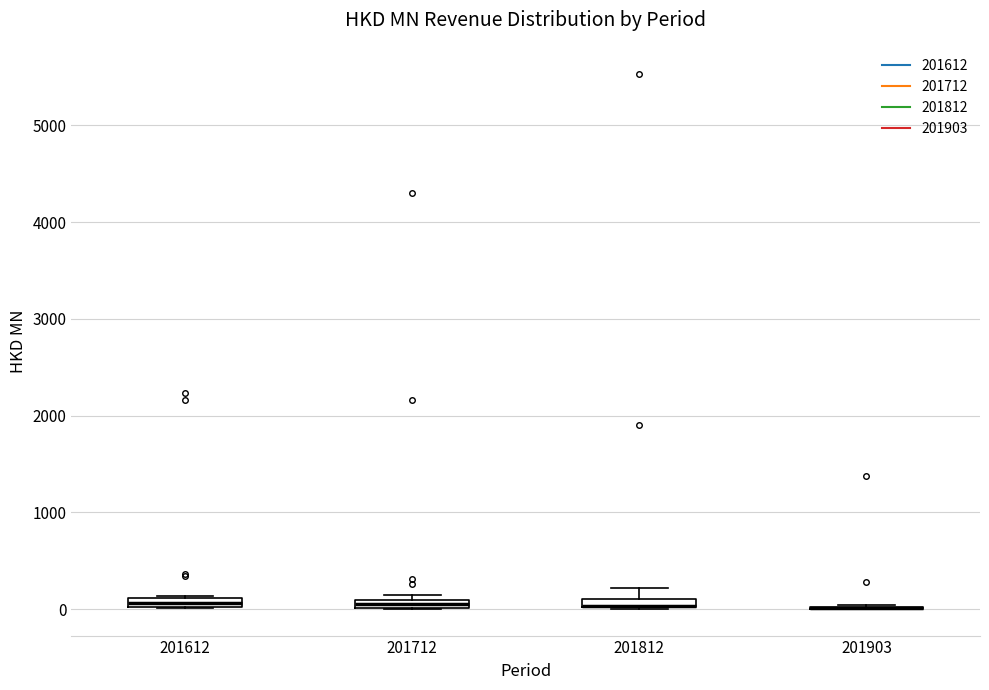

Where is the upper edge of the box at x = 201712 on the y-axis? The values are not printed on the chart, so give them approximately, as read against the axis.

100